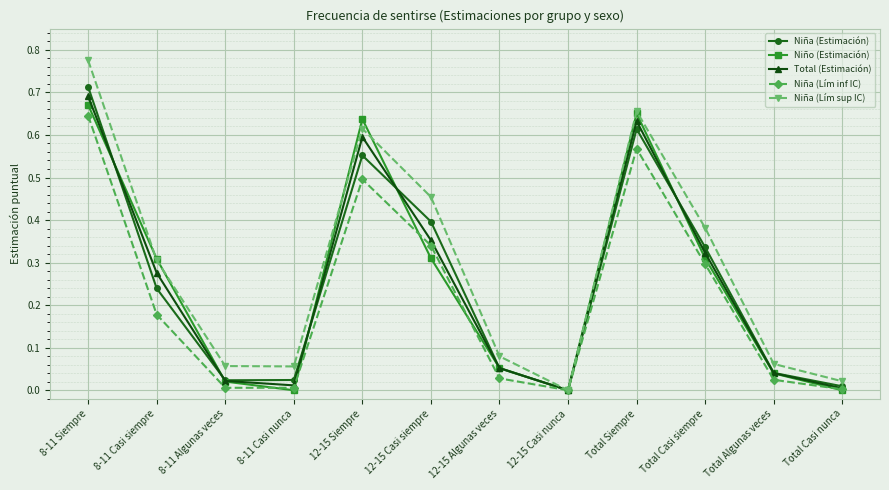

What is the label of the 9th point from the right?

8-11 Casi nunca